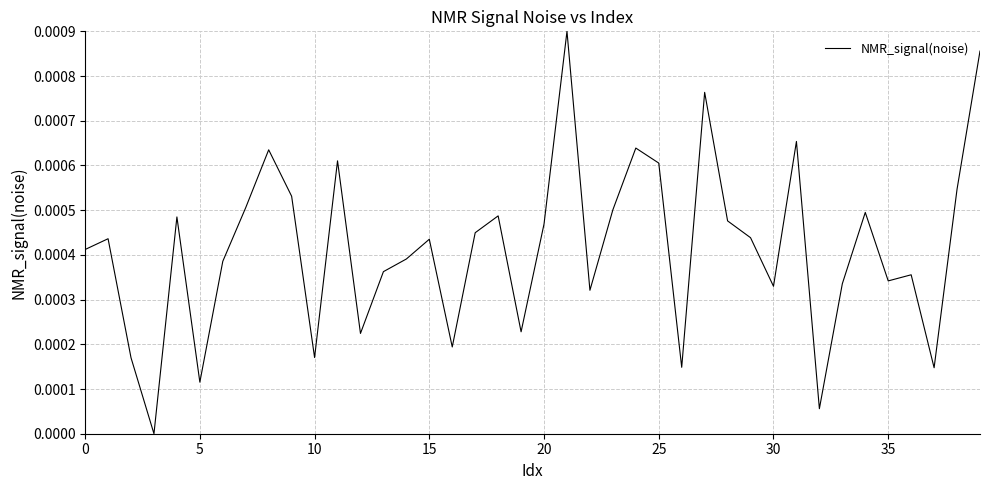

Does the chart have visible grid lines?

Yes